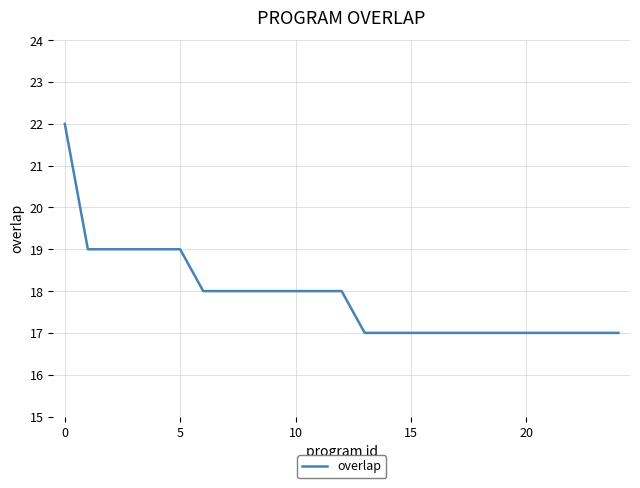

What is the smallest value displayed?

17